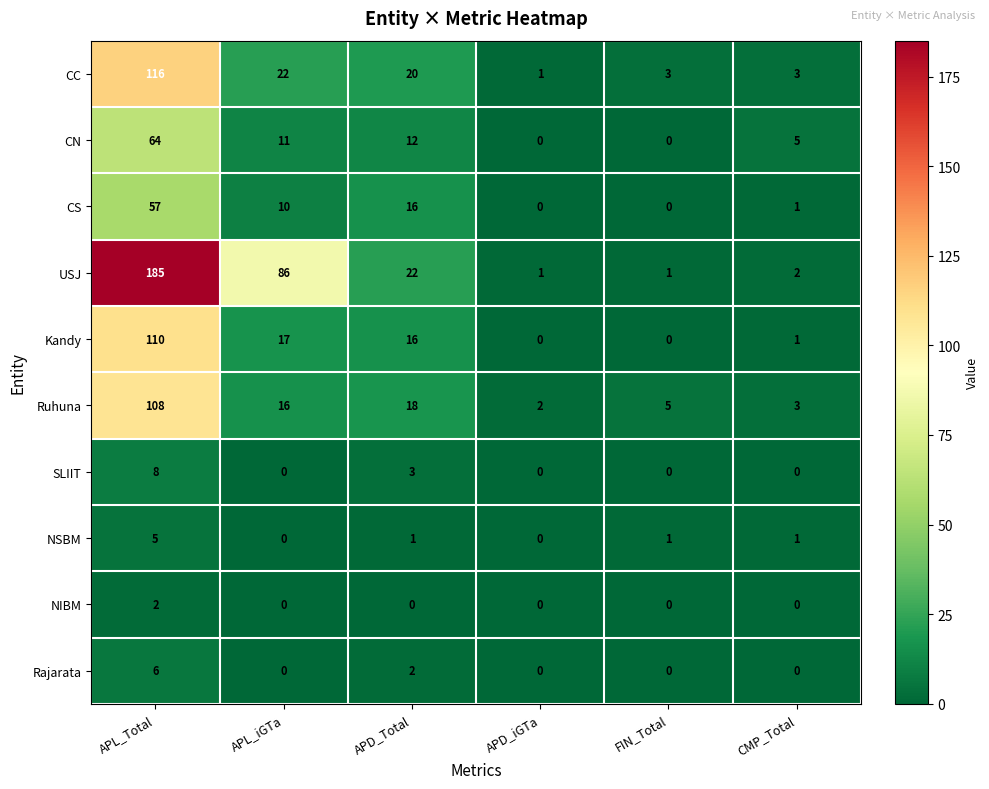

The Kandy series shows 17 at APL_iGTa. True or false?

True